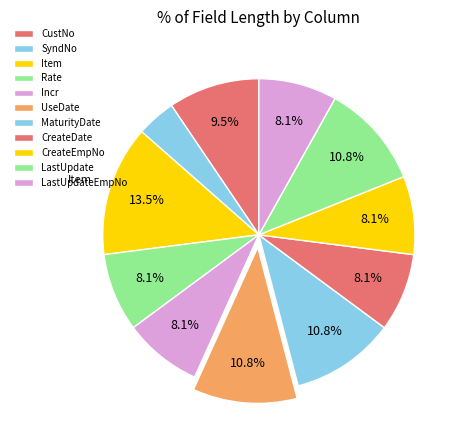

What is the total percentage of MaturityDate and SyndNo?

14.9%